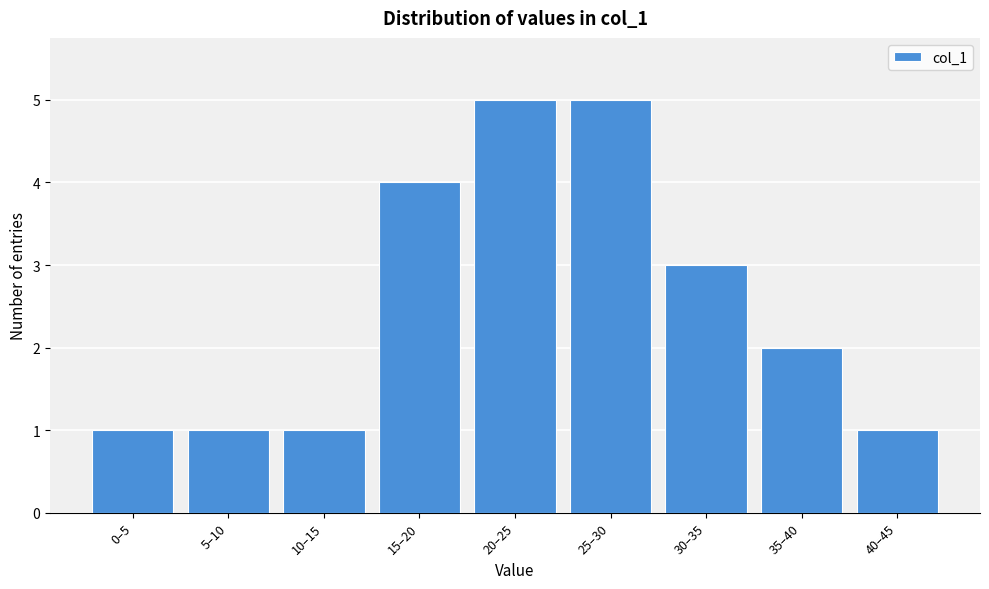

Reading right to left, list all the values displayed in this chart.

40–45=1	35–40=2	30–35=3	25–30=5	20–25=5	15–20=4	10–15=1	5–10=1	0–5=1